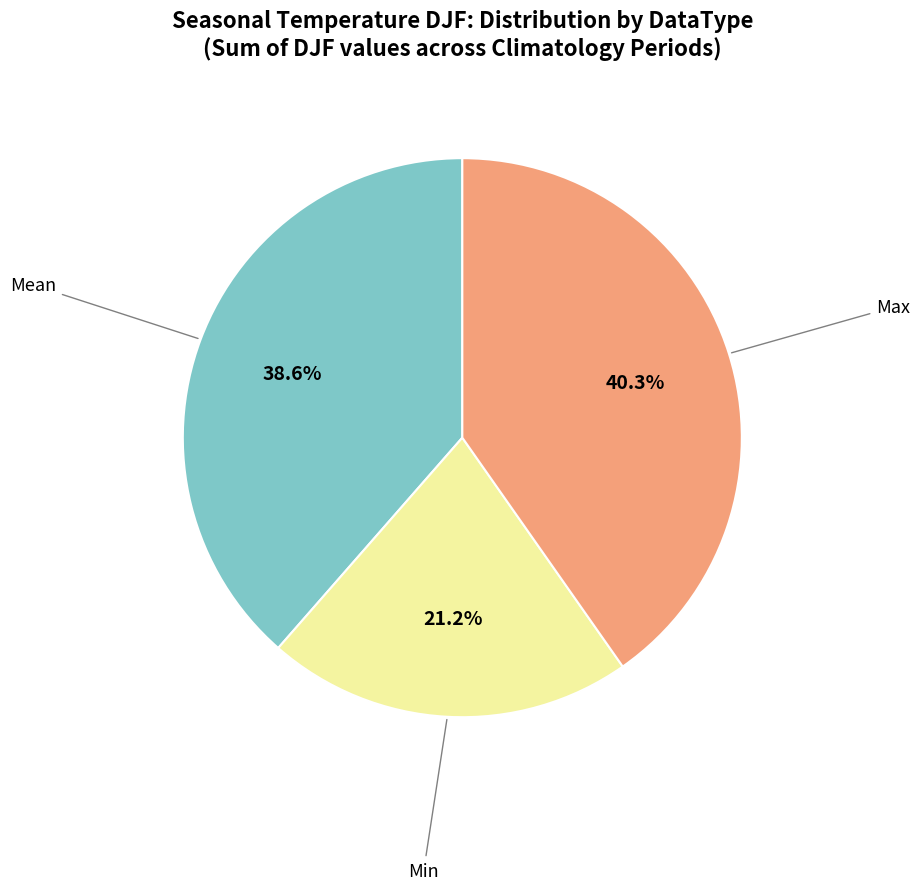

Does Mean account for over 50% of the chart?

No